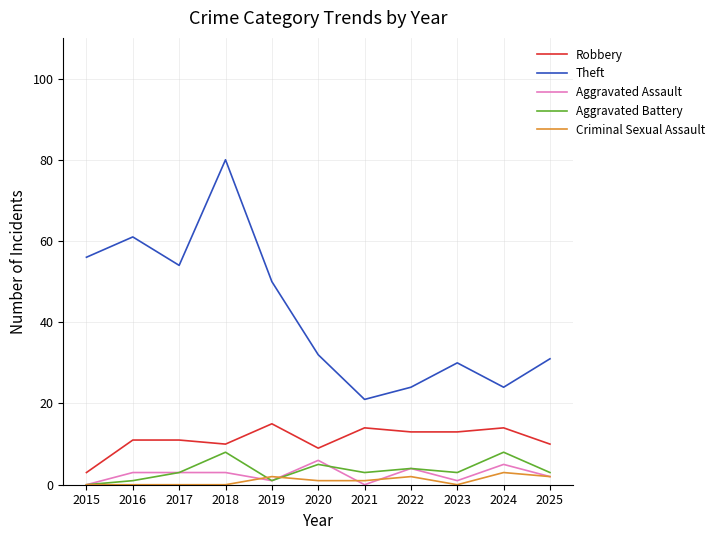

What is the sum of all Theft values?

463